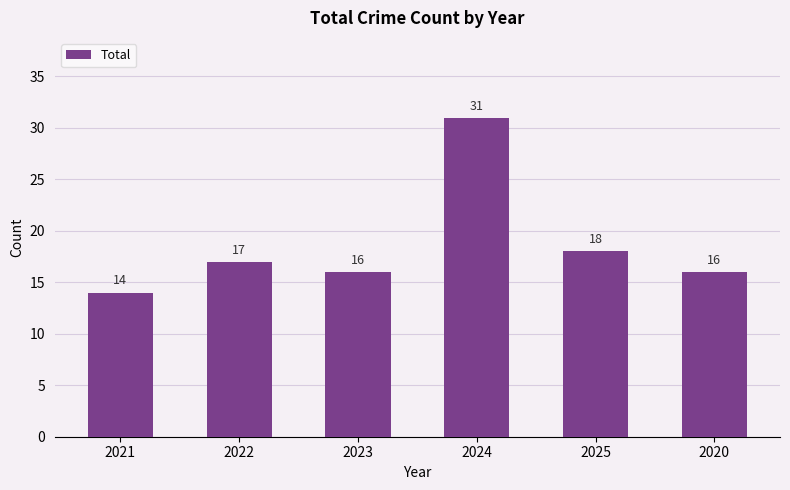

What is the sum of the values at 2022 and 2024?

48